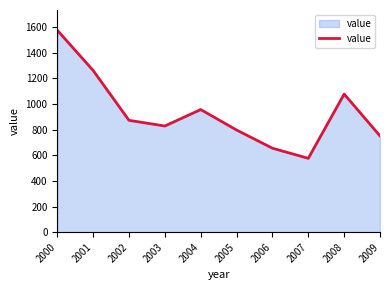

True or false: the data shows 598.3 at 2000.

False